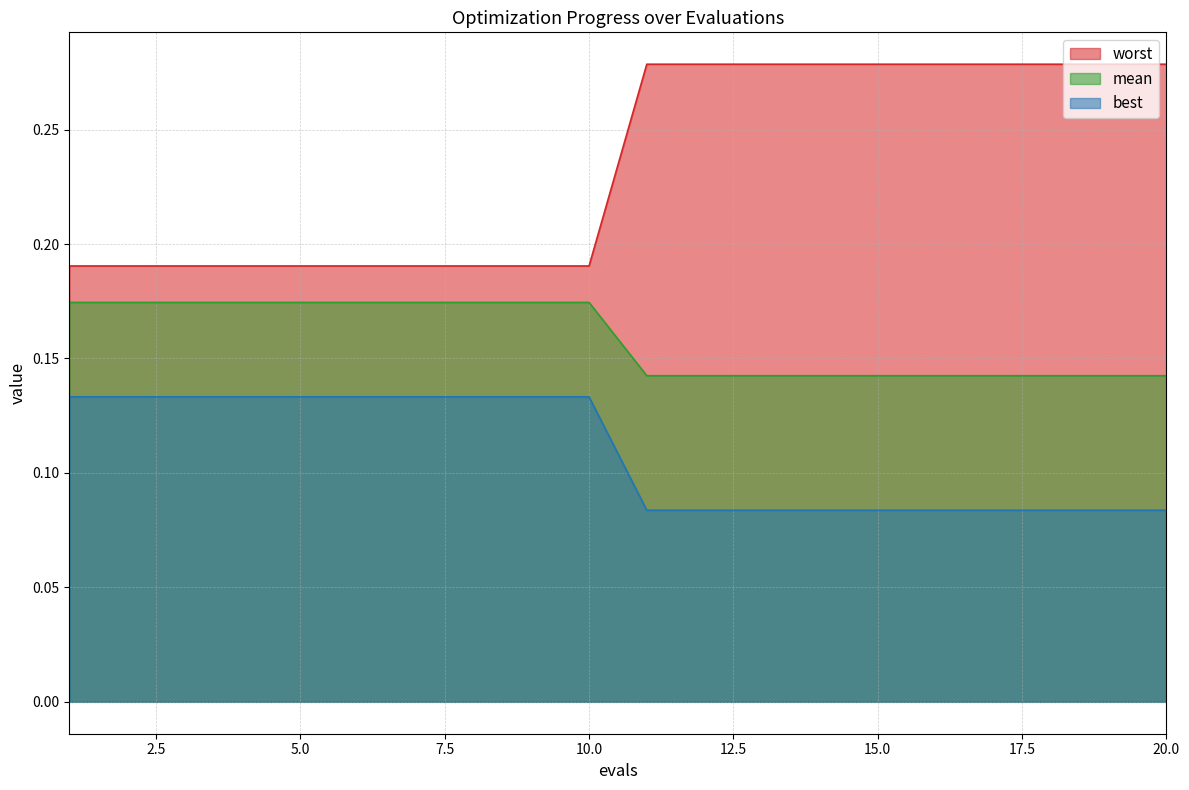

At which category is the sum across all series the highest?

11